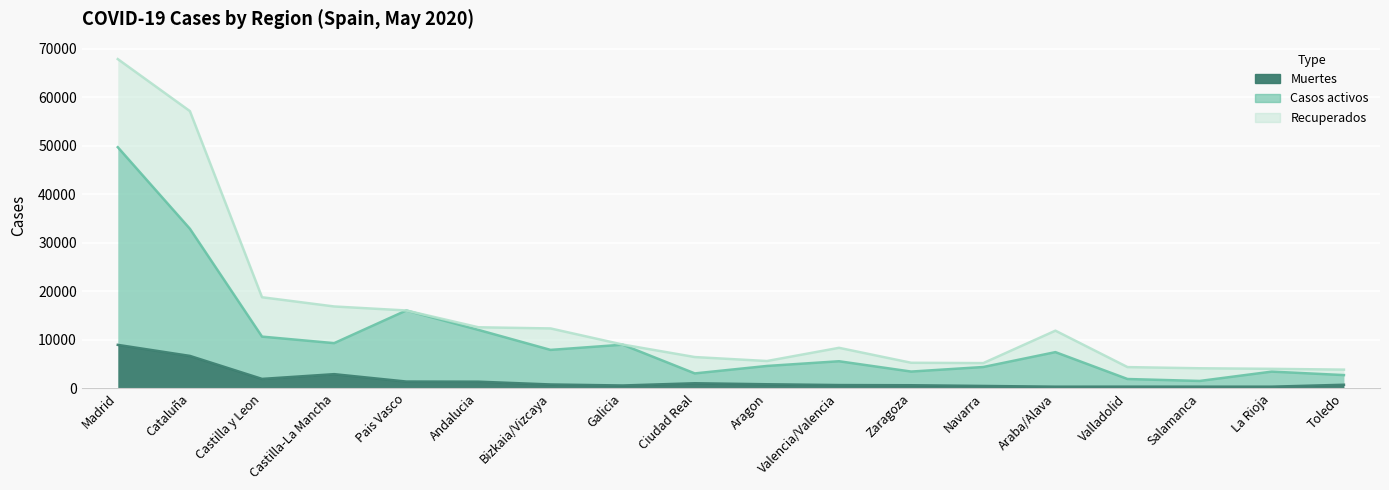

How many values in the Muertes series exceed 815?

8